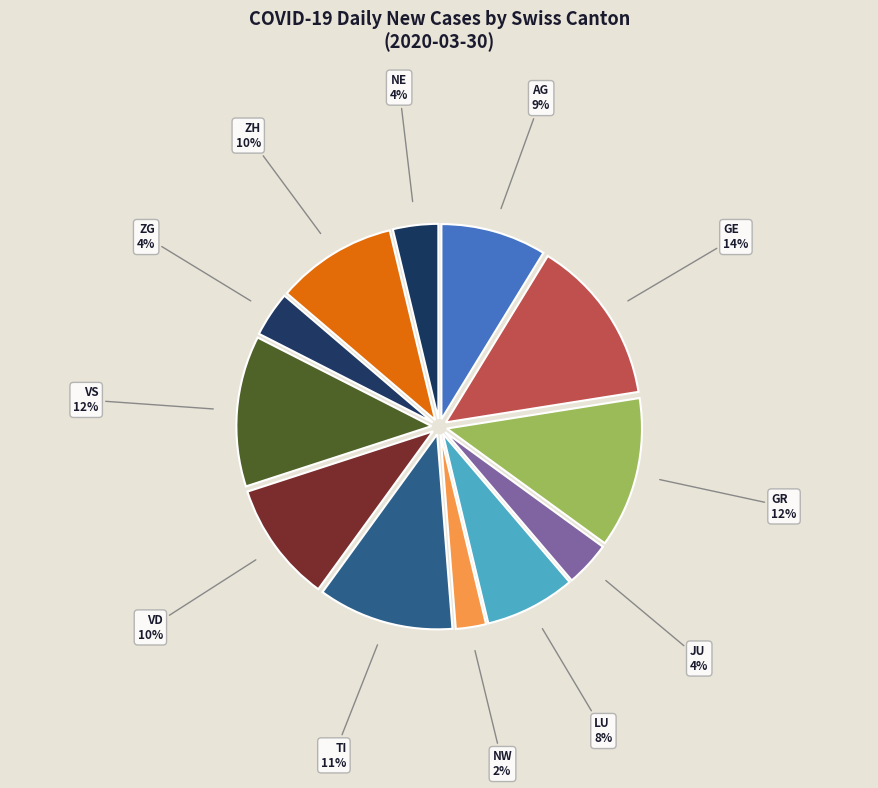

Does NW represent more than half of the total?

No